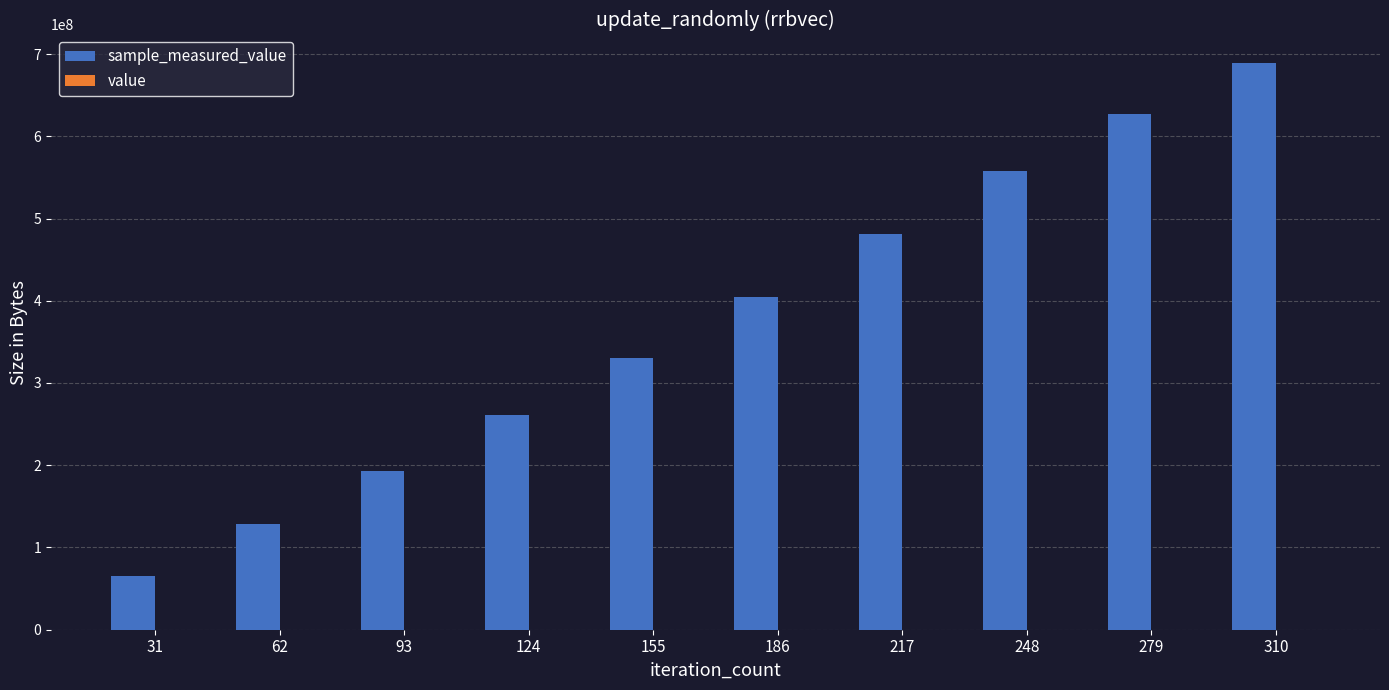

At which category is the sum across all series the highest?

310